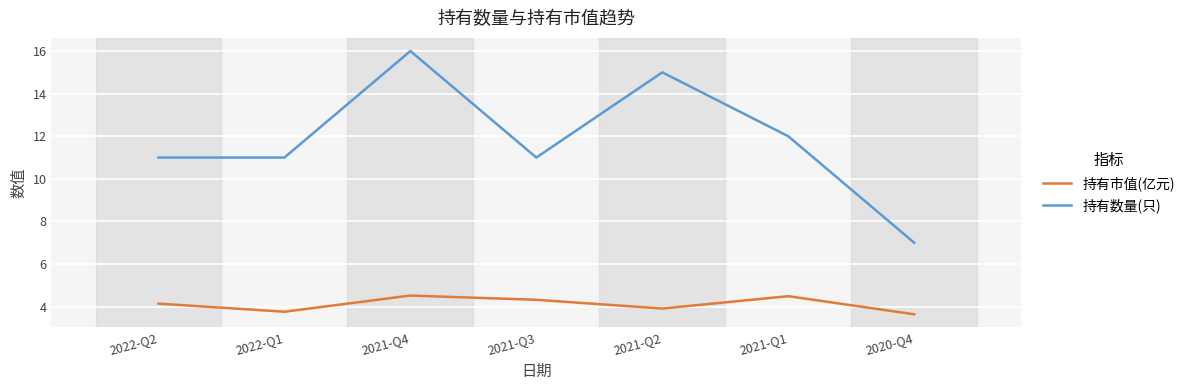

At which label does 持有市值(亿元) first exceed 4?

2022-Q2